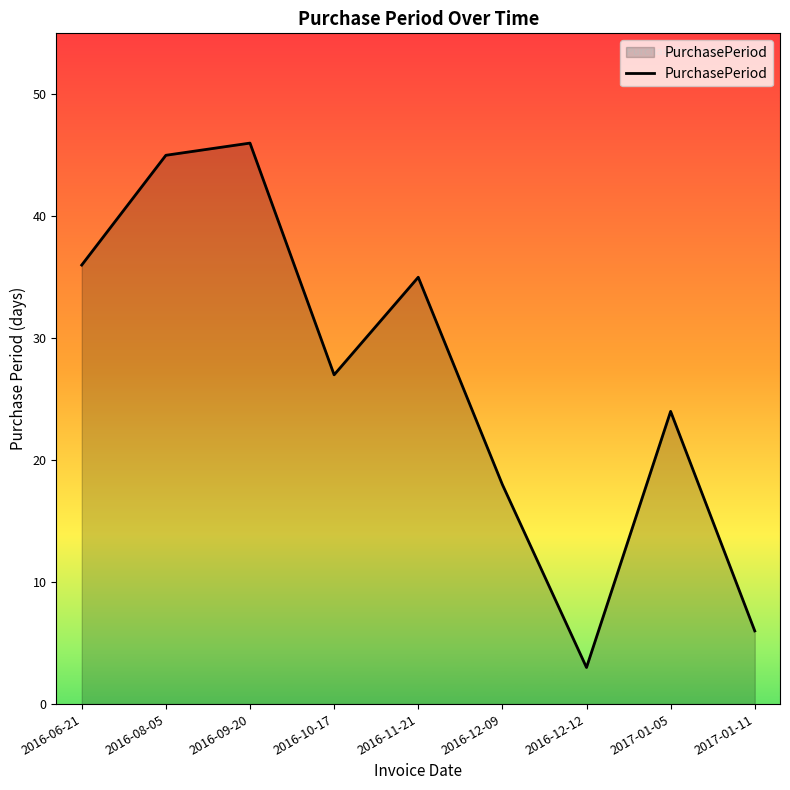

What is the smallest value displayed?

3